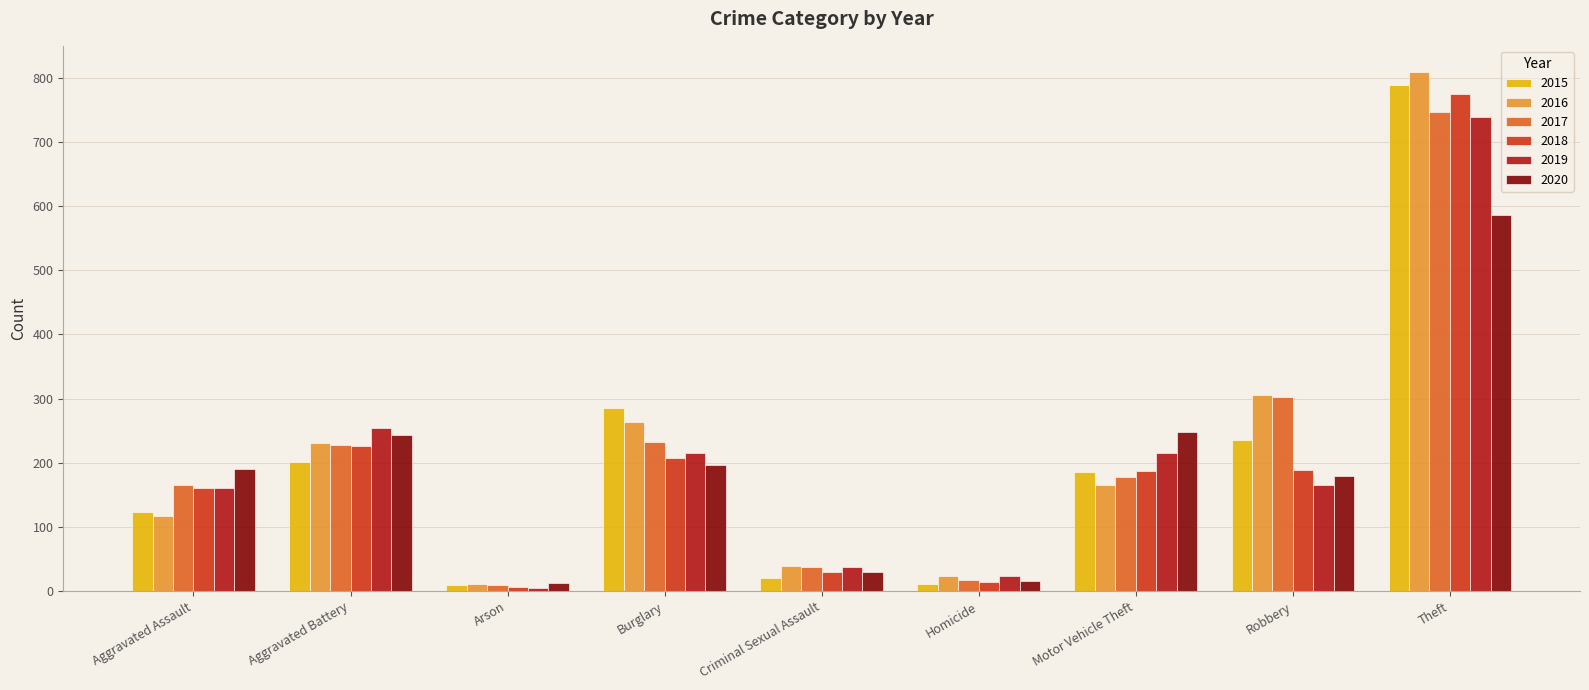

What are all the series names shown in the legend?

2015, 2016, 2017, 2018, 2019, 2020